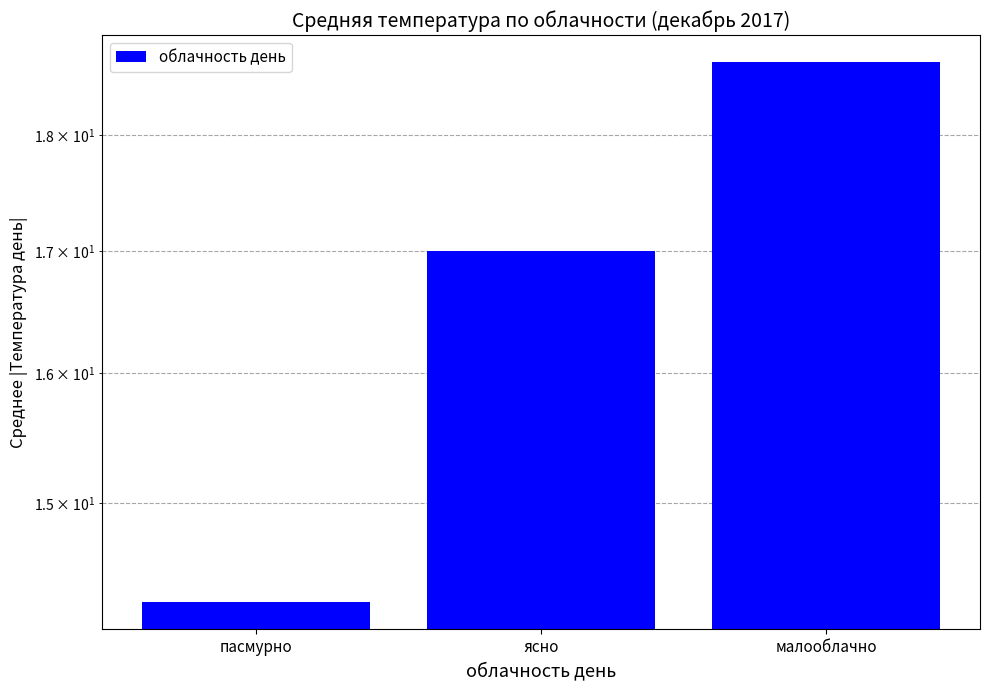

What is the minimum value shown in the chart?

14.3